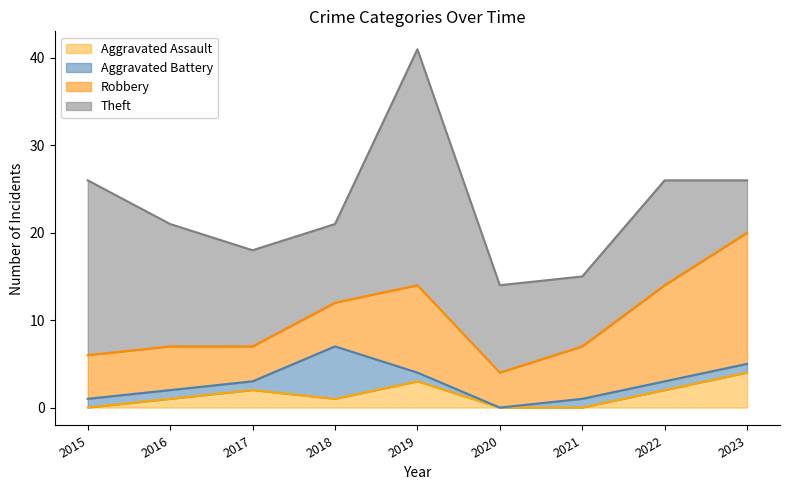

Reading left to right, transcribe all the data shown in this chart.

Aggravated Assault: 0	1	2	1	3	0	0	2	4
Aggravated Battery: 1	1	1	6	1	0	1	1	1
Robbery: 5	5	4	5	10	4	6	11	15
Theft: 20	14	11	9	27	10	8	12	6